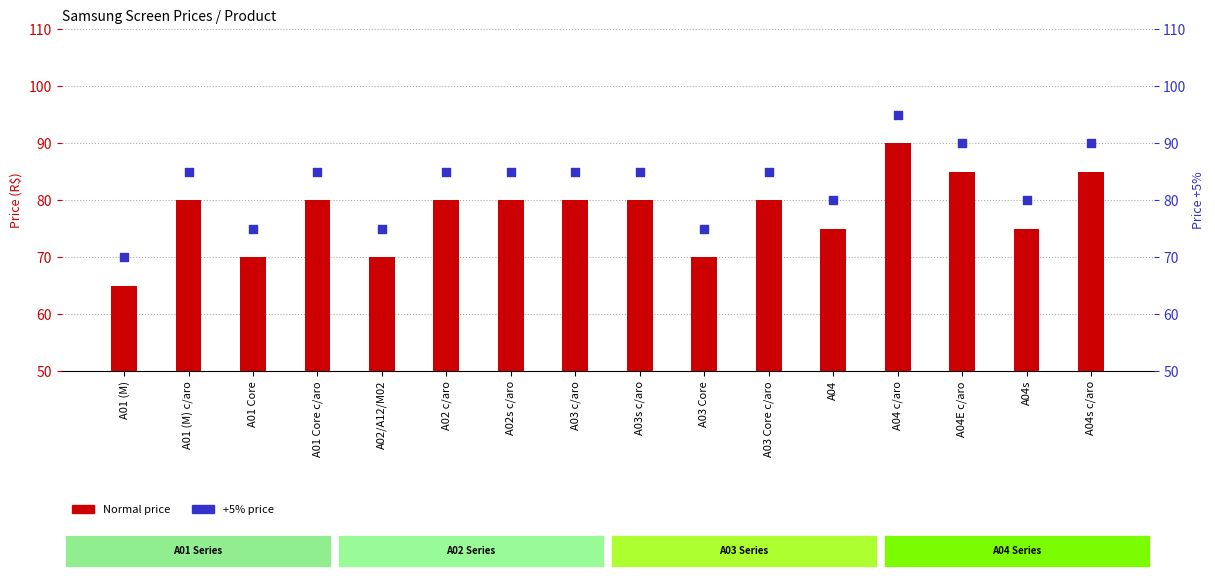

Is the value of Normal price at A04 c/aro greater than the value of +5% price at A04s c/aro?

No